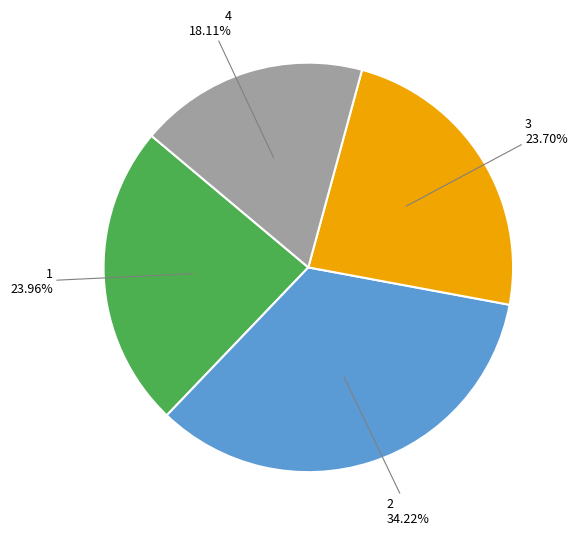

How much of the chart is everything except 2?

65.8%